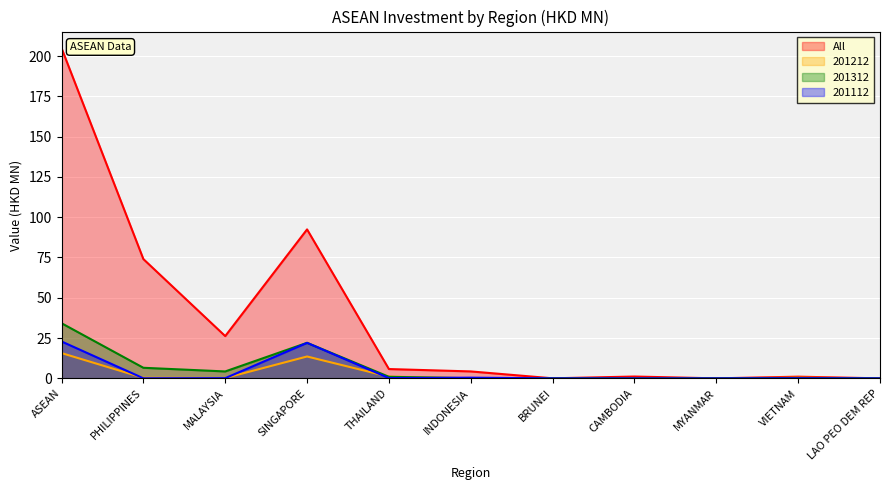

Which category has the highest value across all series?

ASEAN